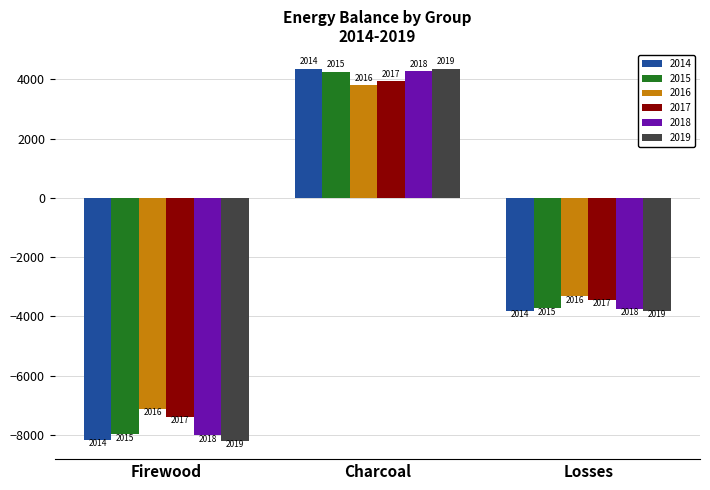

What are all the series names shown in the legend?

2014, 2015, 2016, 2017, 2018, 2019